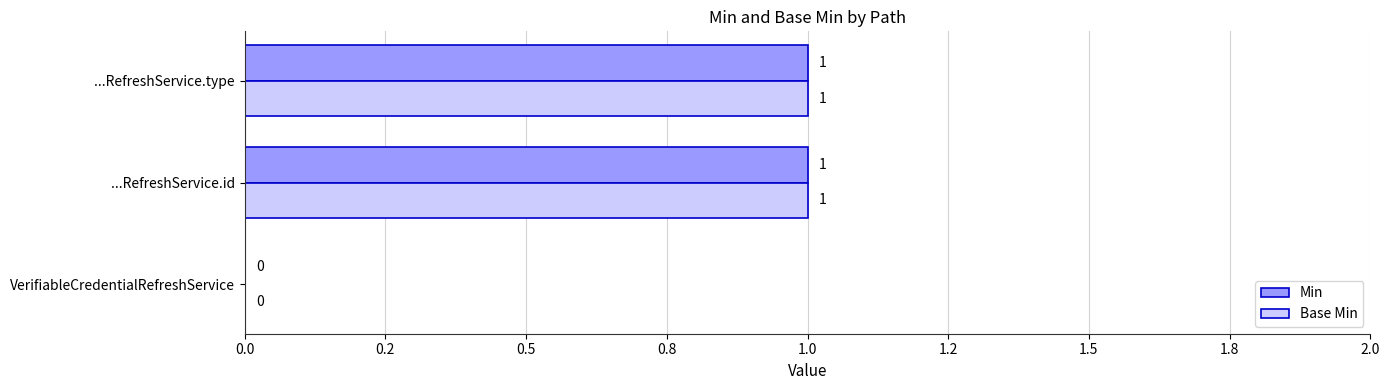

What are all the series names shown in the legend?

Min, Base Min